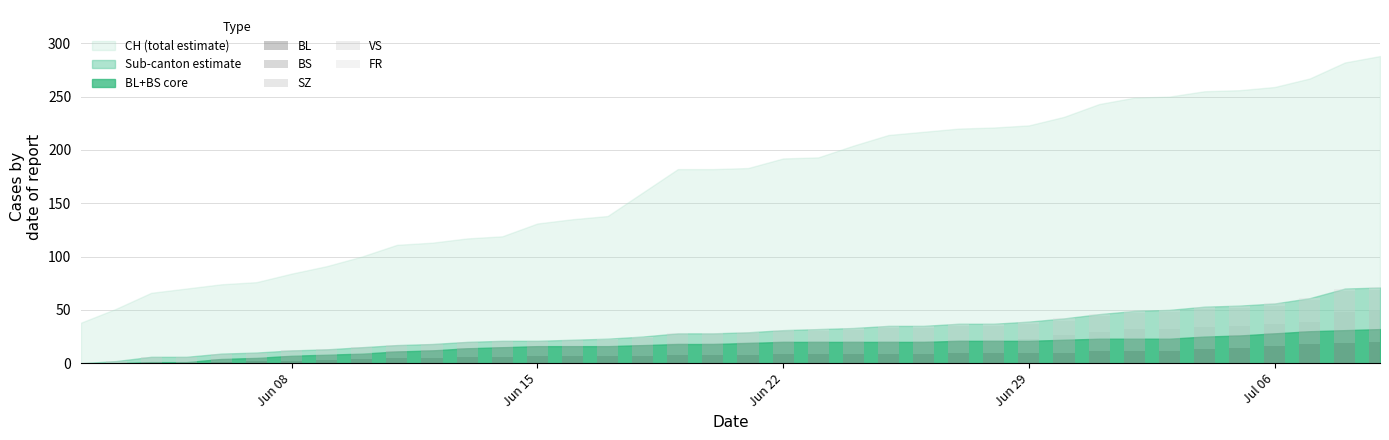

What is the average value of the BL series?

8